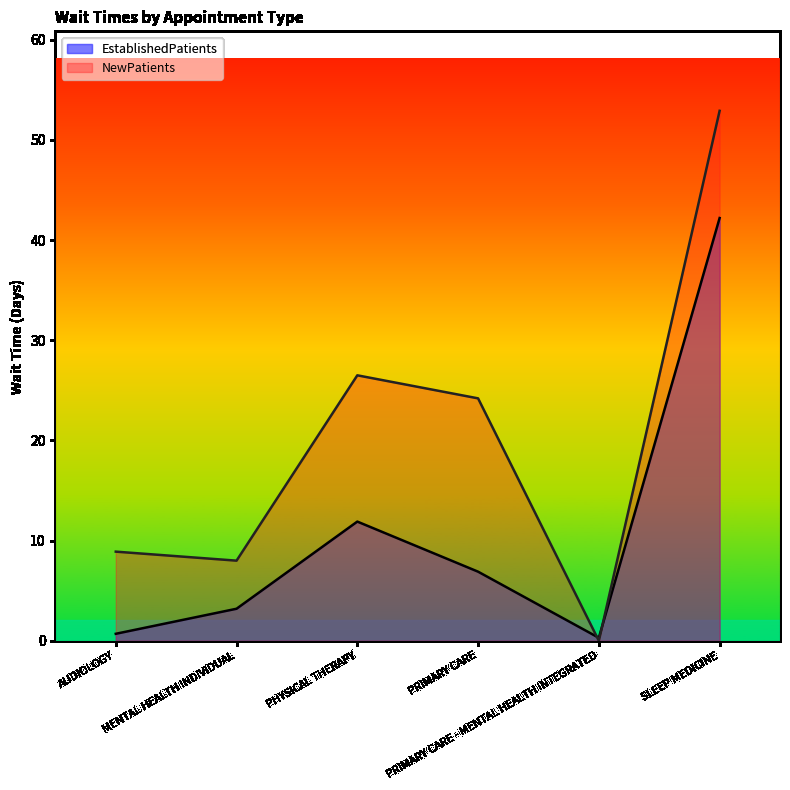

What is the value of the NewPatients point at the 3rd from the left?

26.5